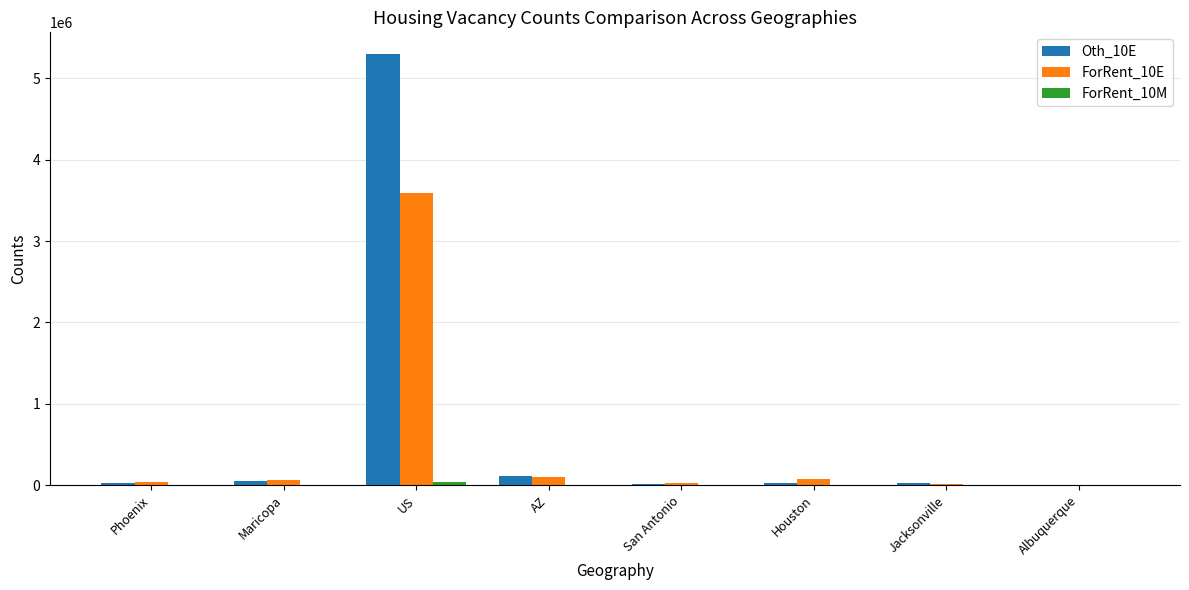

How many groups of bars are there?

8